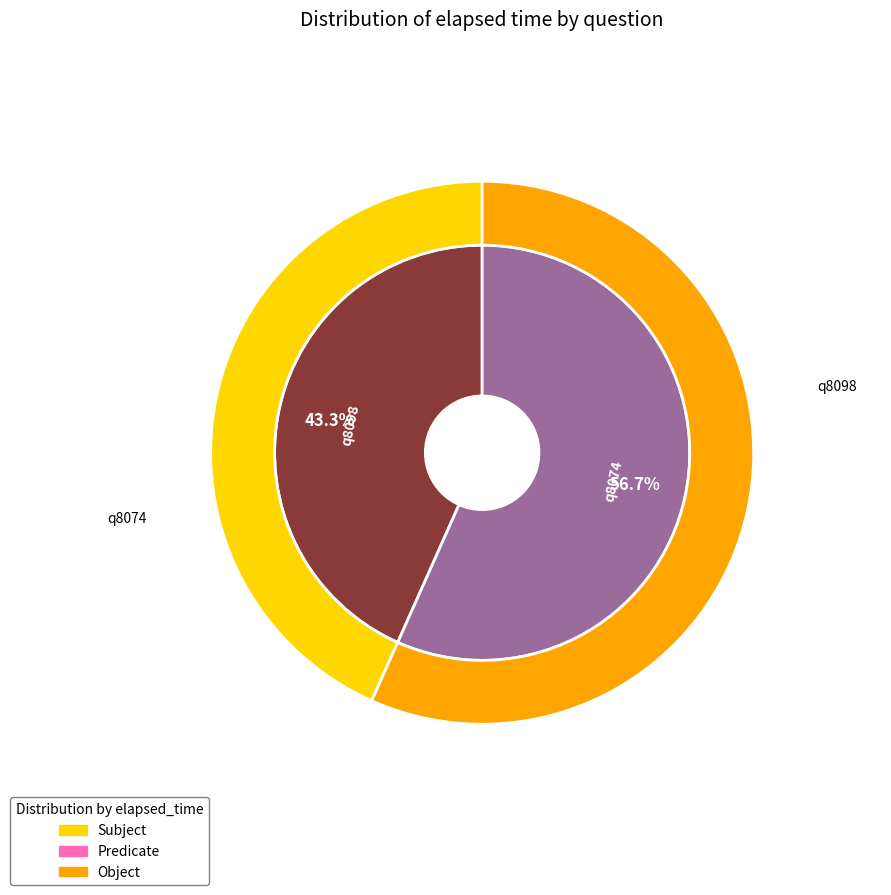

Does q8098 account for over 50% of the chart?

No